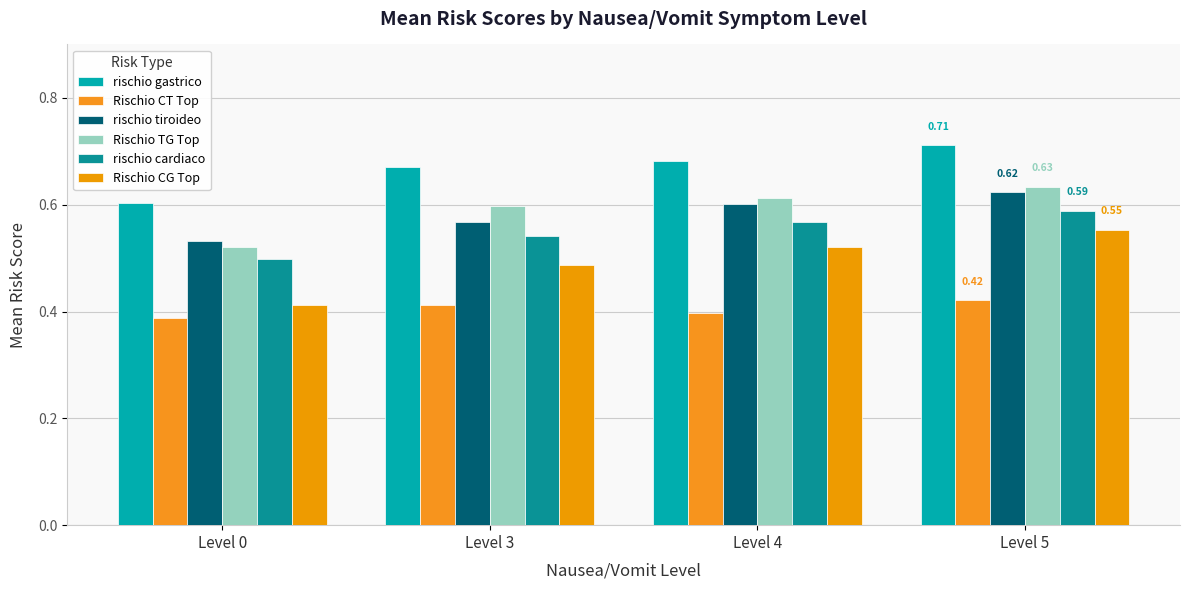

Reading left to right, list all the values displayed in this chart.

rischio gastrico: Level 0=0.6	Level 3=0.7	Level 4=0.7	Level 5=0.7
Rischio CT Top: Level 0=0.4	Level 3=0.4	Level 4=0.4	Level 5=0.4
rischio tiroideo: Level 0=0.5	Level 3=0.6	Level 4=0.6	Level 5=0.6
Rischio TG Top: Level 0=0.5	Level 3=0.6	Level 4=0.6	Level 5=0.6
rischio cardiaco: Level 0=0.5	Level 3=0.5	Level 4=0.6	Level 5=0.6
Rischio CG Top: Level 0=0.4	Level 3=0.5	Level 4=0.5	Level 5=0.6